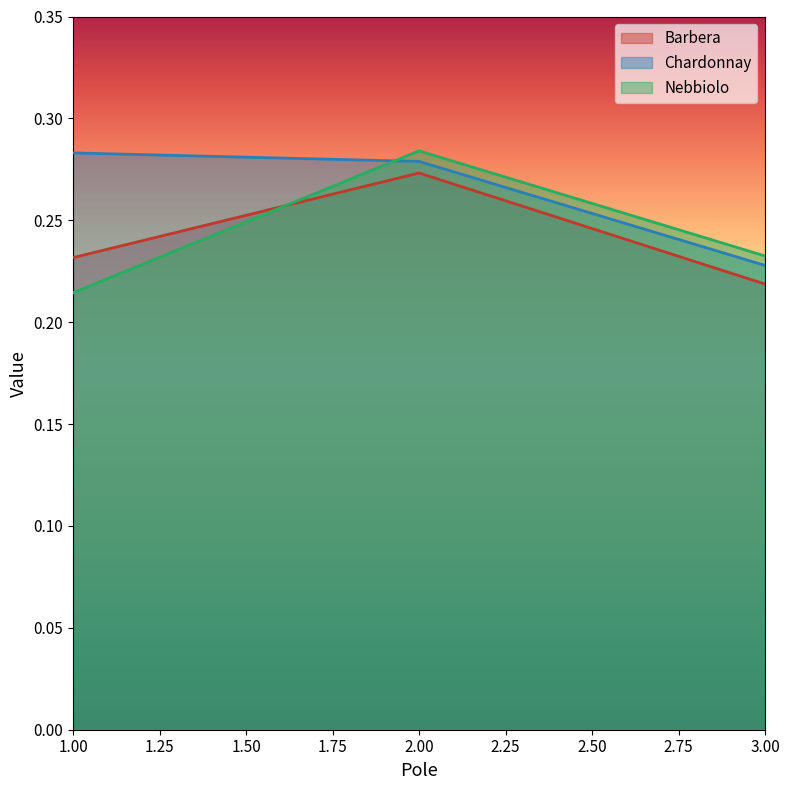

Between 2 and 1, which is larger?

2